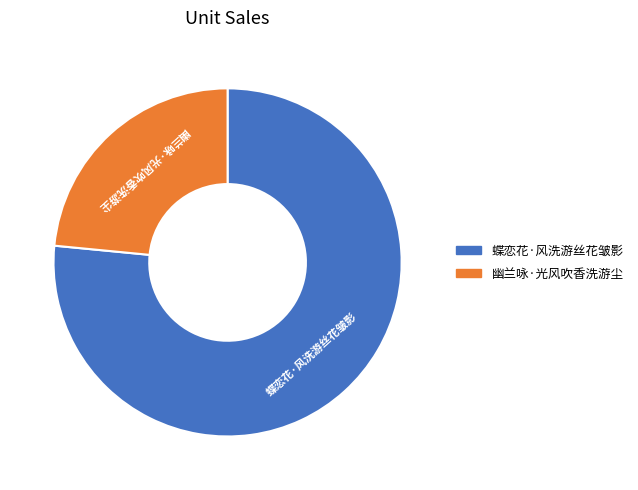

What is the ratio of the value at 蝶恋花·风洗游丝花皱影 to the value at 幽兰咏·光风吹香洗游尘?

3.3